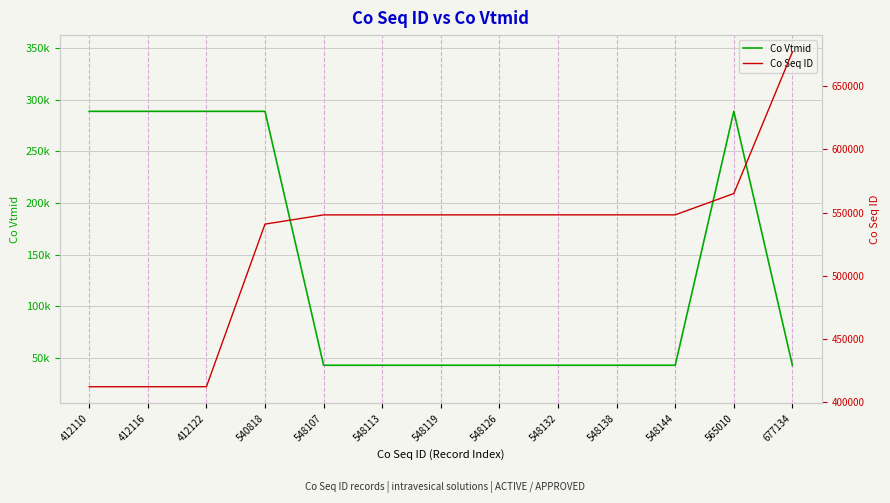

Reading left to right, list all the values displayed in this chart.

Co Vtmid: 412110=288855	412116=288855	412122=288855	540818=288855	548107=42996	548113=42996	548119=42996	548126=42996	548132=42996	548138=42996	548144=42996	565010=288855	677134=42874
Co Seq ID: 412110=412110	412116=412116	412122=412122	540818=540818	548107=548107	548113=548113	548119=548119	548126=548126	548132=548132	548138=548138	548144=548144	565010=565010	677134=677134